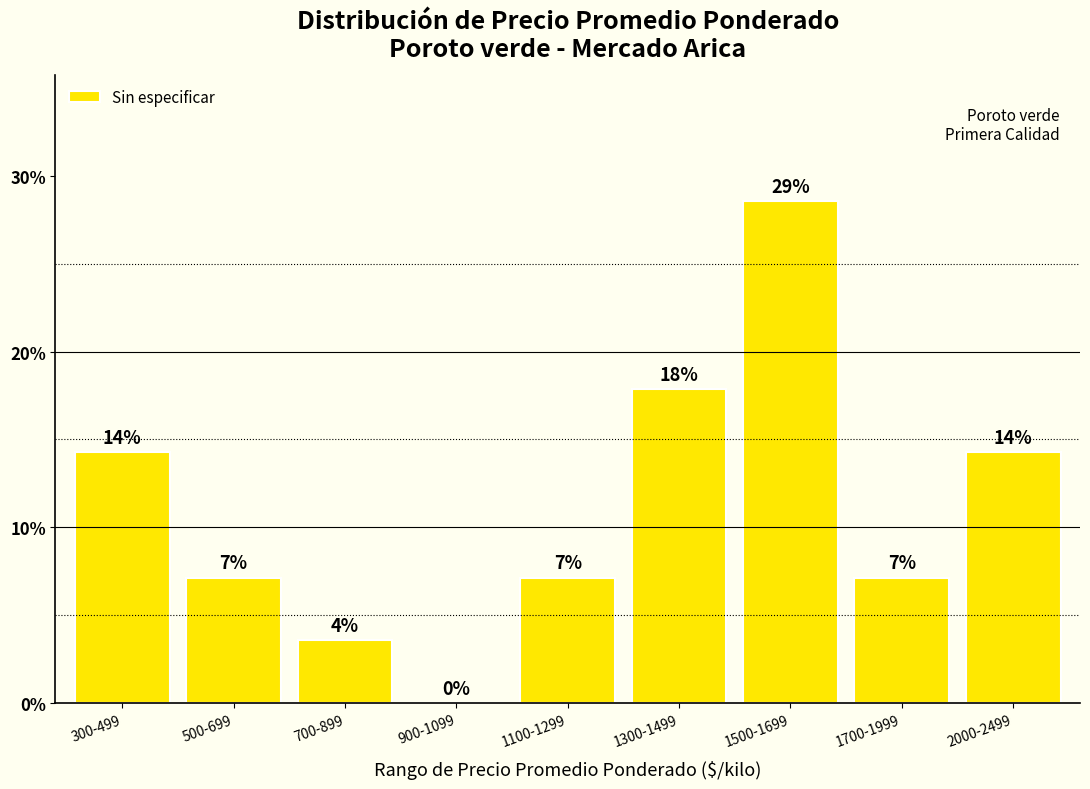

What is the label of the 6th bar from the left?

1300-1499